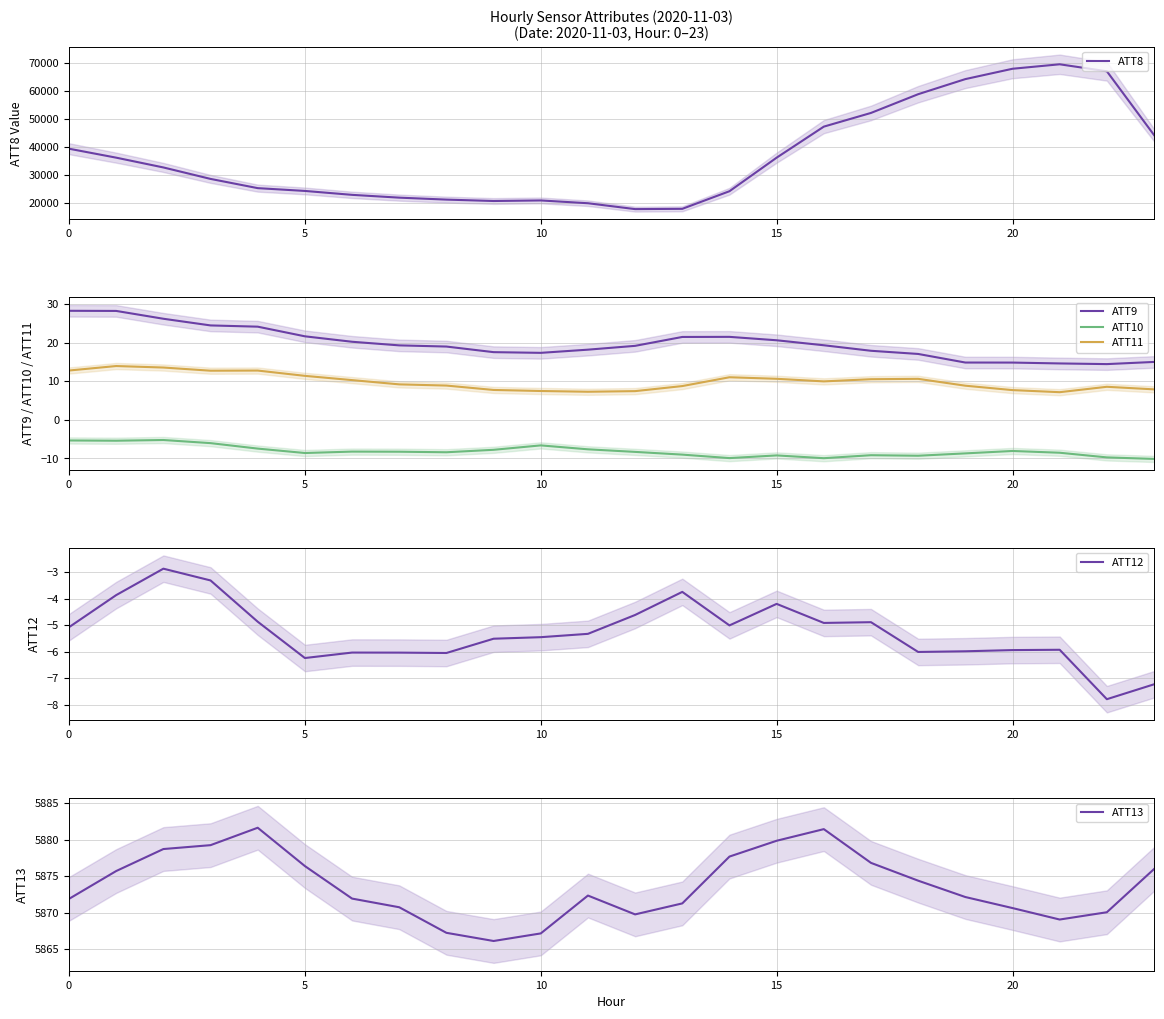

Which has a higher value, 23 or 15?

23